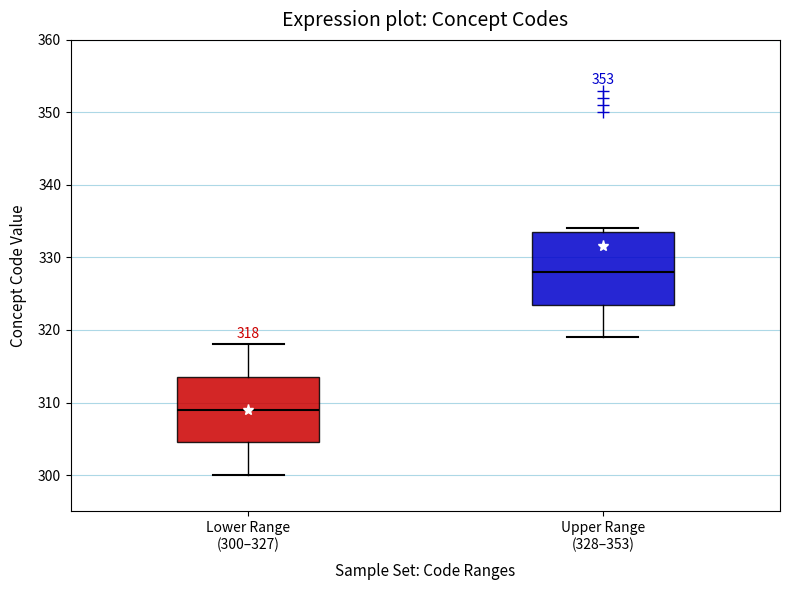

Comparing the boxes themselves (not the whiskers), which one is the tallest?

Upper Range (328–353)